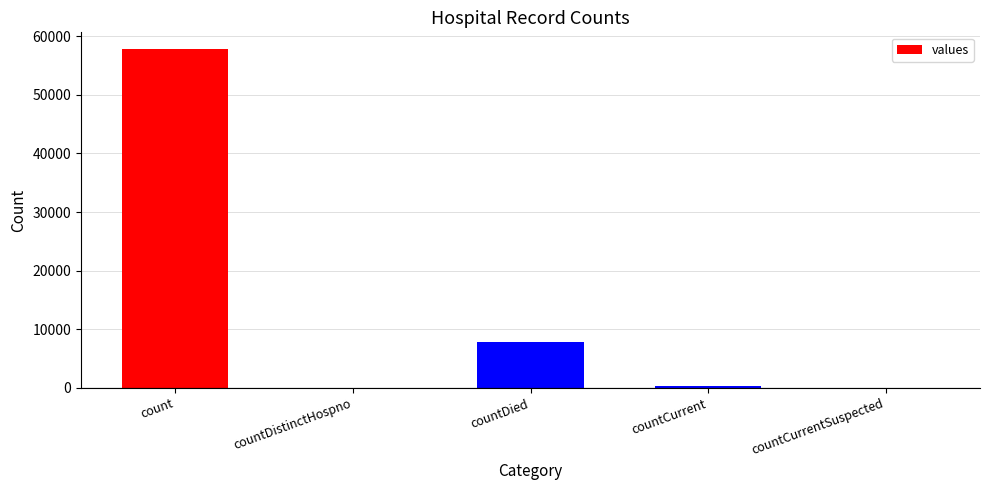

What is the greatest value displayed?

57781